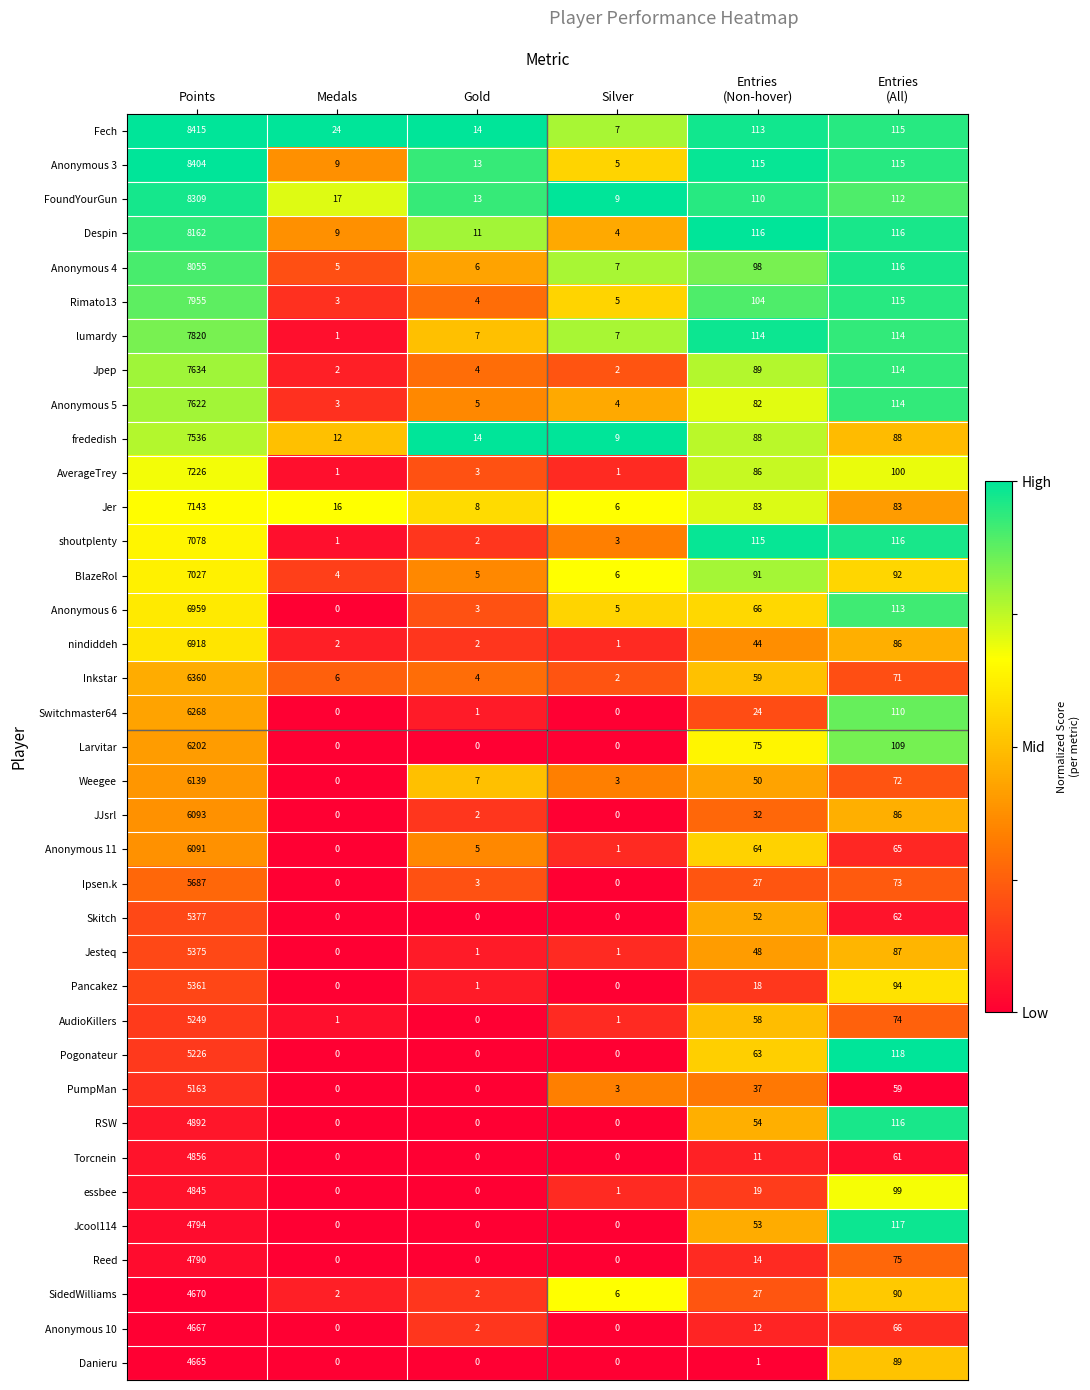

Which series has the largest total across all categories?

Fech